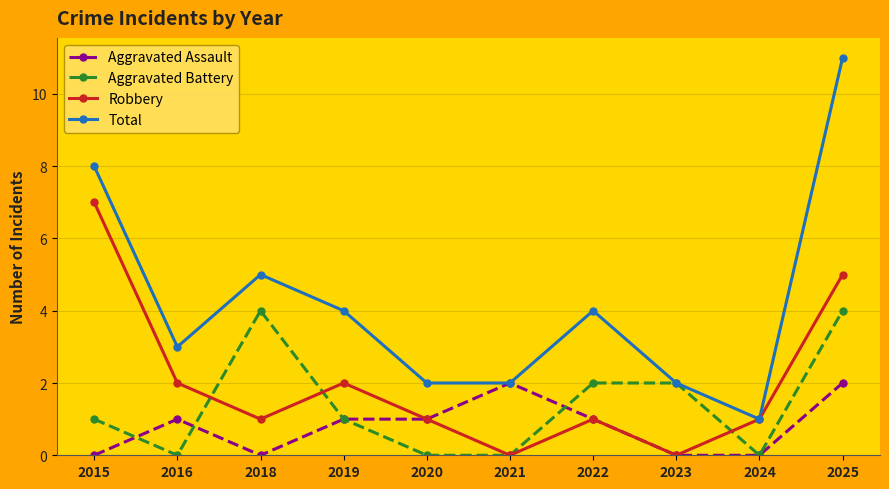

What is the maximum value for Total?

11